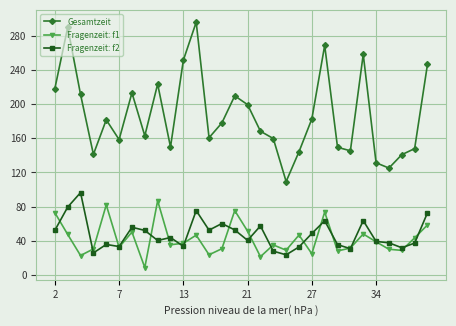

Which series has the largest range (max minus min)?

Gesamtzeit